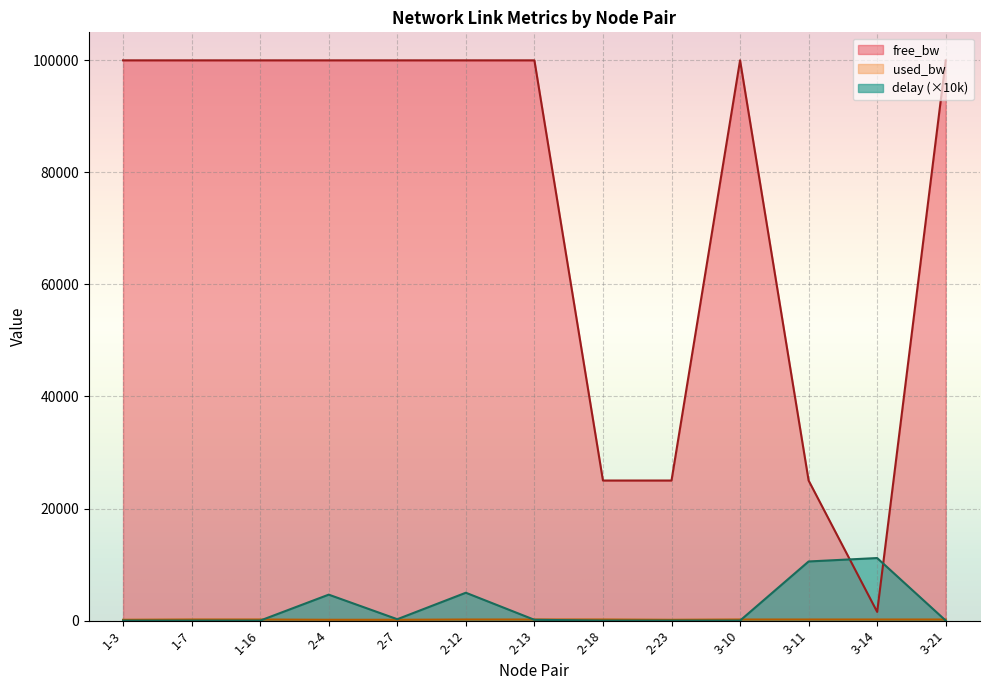

How many data points in free_bw are above 99999?

9